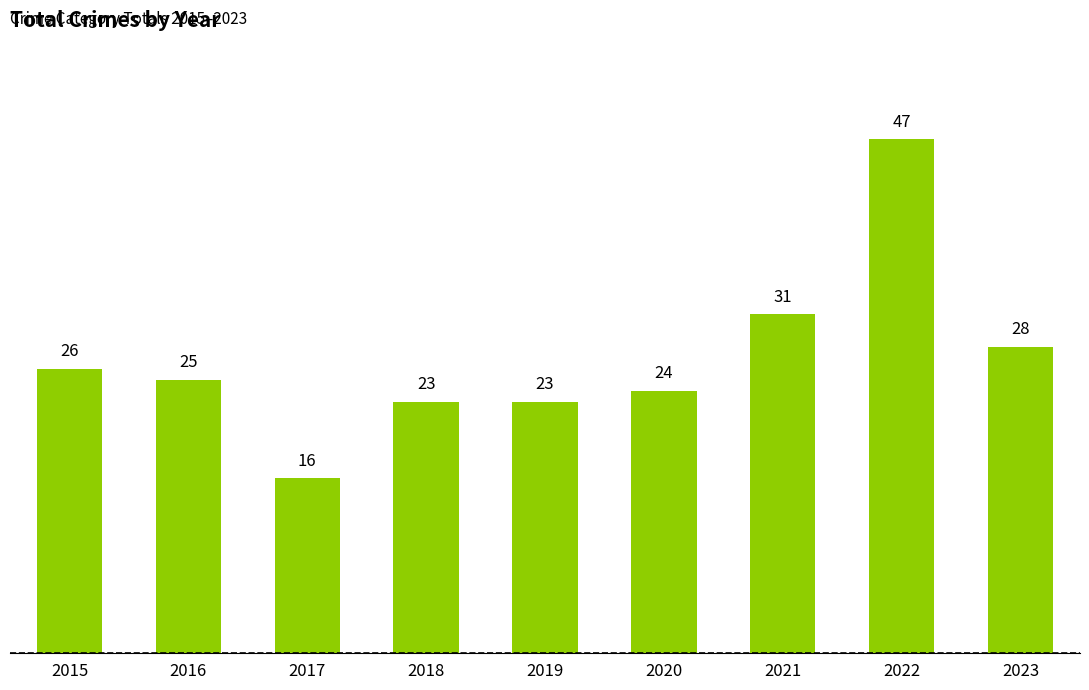

What is the difference between the maximum and minimum values?

31